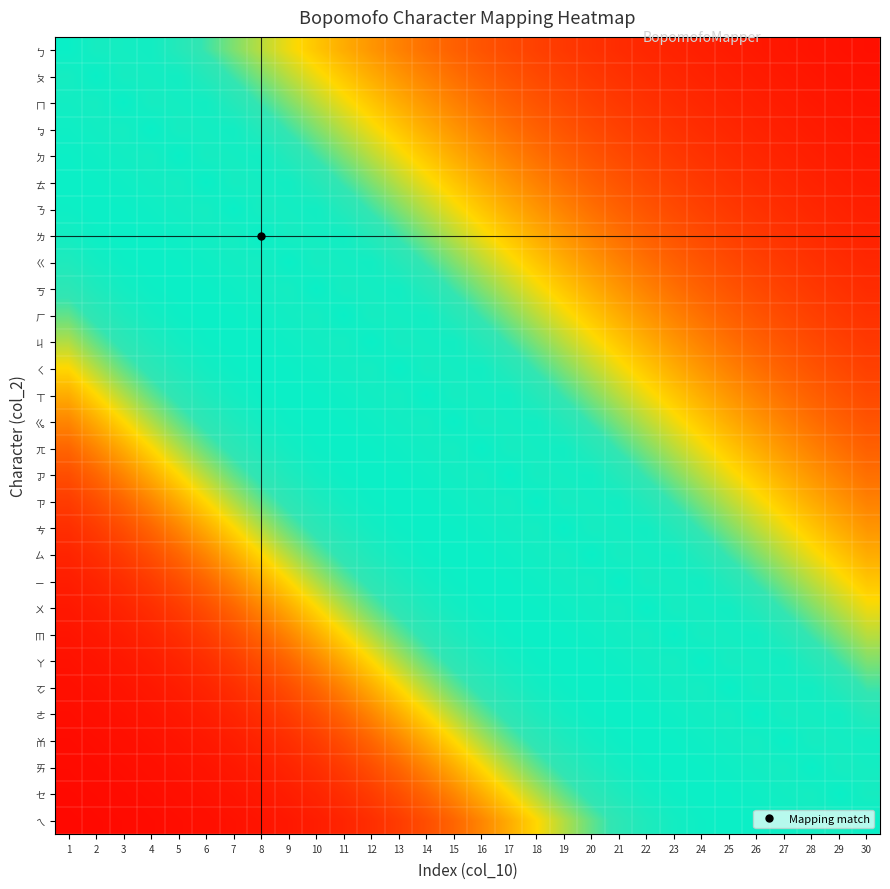

Reading left to right, list all the values displayed in this chart.

ㄅ: 1=0.9	2=0.9	3=0.9	4=0.9	5=0.8	6=0.7	7=0.7	8=0.6	9=0.5	10=0.5	11=0.4	12=0.4	13=0.3	14=0.3	15=0.2	16=0.2	17=0.2	18=0.2	19=0.1	20=0.1	21=0.1	22=0.1	23=0.1	24=0.1	25=0.1	26=0.1	27=0.1	28=0.0	29=0.0	30=0.0
ㄆ: 1=0.9	2=0.9	3=0.9	4=0.9	5=0.9	6=0.8	7=0.7	8=0.7	9=0.6	10=0.5	11=0.5	12=0.4	13=0.4	14=0.3	15=0.3	16=0.2	17=0.2	18=0.2	19=0.2	20=0.1	21=0.1	22=0.1	23=0.1	24=0.1	25=0.1	26=0.1	27=0.1	28=0.1	29=0.0	30=0.0
ㄇ: 1=0.9	2=0.9	3=0.9	4=0.9	5=0.9	6=0.9	7=0.8	8=0.7	9=0.7	10=0.6	11=0.5	12=0.5	13=0.4	14=0.4	15=0.3	16=0.3	17=0.2	18=0.2	19=0.2	20=0.2	21=0.1	22=0.1	23=0.1	24=0.1	25=0.1	26=0.1	27=0.1	28=0.1	29=0.1	30=0.0
ㆠ: 1=0.9	2=0.9	3=0.9	4=0.9	5=0.9	6=0.9	7=0.9	8=0.8	9=0.7	10=0.7	11=0.6	12=0.5	13=0.5	14=0.4	15=0.4	16=0.3	17=0.3	18=0.2	19=0.2	20=0.2	21=0.2	22=0.1	23=0.1	24=0.1	25=0.1	26=0.1	27=0.1	28=0.1	29=0.1	30=0.1
ㄉ: 1=0.9	2=0.9	3=0.9	4=0.9	5=0.9	6=0.9	7=0.9	8=0.9	9=0.8	10=0.7	11=0.7	12=0.6	13=0.5	14=0.5	15=0.4	16=0.4	17=0.3	18=0.3	19=0.2	20=0.2	21=0.2	22=0.2	23=0.1	24=0.1	25=0.1	26=0.1	27=0.1	28=0.1	29=0.1	30=0.1
ㄊ: 1=0.9	2=0.9	3=0.9	4=0.9	5=0.9	6=0.9	7=0.9	8=0.9	9=0.9	10=0.8	11=0.7	12=0.7	13=0.6	14=0.5	15=0.5	16=0.4	17=0.4	18=0.3	19=0.3	20=0.2	21=0.2	22=0.2	23=0.2	24=0.1	25=0.1	26=0.1	27=0.1	28=0.1	29=0.1	30=0.1
ㄋ: 1=0.9	2=0.9	3=0.9	4=0.9	5=0.9	6=0.9	7=0.9	8=0.9	9=0.9	10=0.9	11=0.8	12=0.7	13=0.7	14=0.6	15=0.5	16=0.5	17=0.4	18=0.4	19=0.3	20=0.3	21=0.2	22=0.2	23=0.2	24=0.2	25=0.1	26=0.1	27=0.1	28=0.1	29=0.1	30=0.1
ㄌ: 1=0.9	2=0.9	3=0.9	4=0.9	5=0.9	6=0.9	7=0.9	8=0.9	9=0.9	10=0.9	11=0.9	12=0.8	13=0.7	14=0.7	15=0.6	16=0.5	17=0.5	18=0.4	19=0.4	20=0.3	21=0.3	22=0.2	23=0.2	24=0.2	25=0.2	26=0.1	27=0.1	28=0.1	29=0.1	30=0.1
ㄍ: 1=0.9	2=0.9	3=0.9	4=0.9	5=0.9	6=0.9	7=0.9	8=0.9	9=0.9	10=0.9	11=0.9	12=0.9	13=0.8	14=0.7	15=0.7	16=0.6	17=0.5	18=0.5	19=0.4	20=0.4	21=0.3	22=0.3	23=0.2	24=0.2	25=0.2	26=0.2	27=0.1	28=0.1	29=0.1	30=0.1
ㄎ: 1=0.8	2=0.9	3=0.9	4=0.9	5=0.9	6=0.9	7=0.9	8=0.9	9=0.9	10=0.9	11=0.9	12=0.9	13=0.9	14=0.8	15=0.7	16=0.7	17=0.6	18=0.5	19=0.5	20=0.4	21=0.4	22=0.3	23=0.3	24=0.2	25=0.2	26=0.2	27=0.2	28=0.1	29=0.1	30=0.1
ㄏ: 1=0.7	2=0.8	3=0.9	4=0.9	5=0.9	6=0.9	7=0.9	8=0.9	9=0.9	10=0.9	11=0.9	12=0.9	13=0.9	14=0.9	15=0.8	16=0.7	17=0.7	18=0.6	19=0.5	20=0.5	21=0.4	22=0.4	23=0.3	24=0.3	25=0.2	26=0.2	27=0.2	28=0.2	29=0.1	30=0.1
ㄐ: 1=0.6	2=0.7	3=0.8	4=0.9	5=0.9	6=0.9	7=0.9	8=0.9	9=0.9	10=0.9	11=0.9	12=0.9	13=0.9	14=0.9	15=0.9	16=0.8	17=0.7	18=0.7	19=0.6	20=0.5	21=0.5	22=0.4	23=0.4	24=0.3	25=0.3	26=0.2	27=0.2	28=0.2	29=0.2	30=0.1
ㄑ: 1=0.5	2=0.6	3=0.7	4=0.8	5=0.9	6=0.9	7=0.9	8=0.9	9=0.9	10=0.9	11=0.9	12=0.9	13=0.9	14=0.9	15=0.9	16=0.9	17=0.8	18=0.7	19=0.7	20=0.6	21=0.5	22=0.5	23=0.4	24=0.4	25=0.3	26=0.3	27=0.2	28=0.2	29=0.2	30=0.2
ㄒ: 1=0.4	2=0.5	3=0.6	4=0.7	5=0.8	6=0.9	7=0.9	8=0.9	9=0.9	10=0.9	11=0.9	12=0.9	13=0.9	14=0.9	15=0.9	16=0.9	17=0.9	18=0.8	19=0.7	20=0.7	21=0.6	22=0.5	23=0.5	24=0.4	25=0.4	26=0.3	27=0.3	28=0.2	29=0.2	30=0.2
ㆣ: 1=0.3	2=0.4	3=0.5	4=0.6	5=0.7	6=0.8	7=0.9	8=0.9	9=0.9	10=0.9	11=0.9	12=0.9	13=0.9	14=0.9	15=0.9	16=0.9	17=0.9	18=0.9	19=0.8	20=0.7	21=0.7	22=0.6	23=0.5	24=0.5	25=0.4	26=0.4	27=0.3	28=0.3	29=0.2	30=0.2
ㄫ: 1=0.2	2=0.3	3=0.4	4=0.5	5=0.6	6=0.7	7=0.8	8=0.9	9=0.9	10=0.9	11=0.9	12=0.9	13=0.9	14=0.9	15=0.9	16=0.9	17=0.9	18=0.9	19=0.9	20=0.8	21=0.7	22=0.7	23=0.6	24=0.5	25=0.5	26=0.4	27=0.4	28=0.3	29=0.3	30=0.2
ㆡ: 1=0.2	2=0.2	3=0.3	4=0.4	5=0.5	6=0.6	7=0.7	8=0.8	9=0.9	10=0.9	11=0.9	12=0.9	13=0.9	14=0.9	15=0.9	16=0.9	17=0.9	18=0.9	19=0.9	20=0.9	21=0.8	22=0.7	23=0.7	24=0.6	25=0.5	26=0.5	27=0.4	28=0.4	29=0.3	30=0.3
ㄗ: 1=0.1	2=0.2	3=0.2	4=0.3	5=0.4	6=0.5	7=0.6	8=0.7	9=0.8	10=0.9	11=0.9	12=0.9	13=0.9	14=0.9	15=0.9	16=0.9	17=0.9	18=0.9	19=0.9	20=0.9	21=0.9	22=0.8	23=0.7	24=0.7	25=0.6	26=0.5	27=0.5	28=0.4	29=0.4	30=0.3
ㄘ: 1=0.1	2=0.1	3=0.2	4=0.2	5=0.3	6=0.4	7=0.5	8=0.6	9=0.7	10=0.8	11=0.9	12=0.9	13=0.9	14=0.9	15=0.9	16=0.9	17=0.9	18=0.9	19=0.9	20=0.9	21=0.9	22=0.9	23=0.8	24=0.7	25=0.7	26=0.6	27=0.5	28=0.5	29=0.4	30=0.4
ㄙ: 1=0.1	2=0.1	3=0.1	4=0.2	5=0.2	6=0.3	7=0.4	8=0.5	9=0.6	10=0.7	11=0.8	12=0.9	13=0.9	14=0.9	15=0.9	16=0.9	17=0.9	18=0.9	19=0.9	20=0.9	21=0.9	22=0.9	23=0.9	24=0.8	25=0.7	26=0.7	27=0.6	28=0.5	29=0.5	30=0.4
ㄧ: 1=0.1	2=0.1	3=0.1	4=0.1	5=0.2	6=0.2	7=0.3	8=0.4	9=0.5	10=0.6	11=0.7	12=0.8	13=0.9	14=0.9	15=0.9	16=0.9	17=0.9	18=0.9	19=0.9	20=0.9	21=0.9	22=0.9	23=0.9	24=0.9	25=0.8	26=0.7	27=0.7	28=0.6	29=0.5	30=0.5
ㄨ: 1=0.1	2=0.1	3=0.1	4=0.1	5=0.1	6=0.2	7=0.2	8=0.3	9=0.4	10=0.5	11=0.6	12=0.7	13=0.8	14=0.9	15=0.9	16=0.9	17=0.9	18=0.9	19=0.9	20=0.9	21=0.9	22=0.9	23=0.9	24=0.9	25=0.9	26=0.8	27=0.7	28=0.7	29=0.6	30=0.5
ㆬ: 1=0.1	2=0.1	3=0.1	4=0.1	5=0.1	6=0.1	7=0.2	8=0.2	9=0.3	10=0.4	11=0.5	12=0.6	13=0.7	14=0.8	15=0.9	16=0.9	17=0.9	18=0.9	19=0.9	20=0.9	21=0.9	22=0.9	23=0.9	24=0.9	25=0.9	26=0.9	27=0.8	28=0.7	29=0.7	30=0.6
ㄚ: 1=0.0	2=0.1	3=0.1	4=0.1	5=0.1	6=0.1	7=0.1	8=0.2	9=0.2	10=0.3	11=0.4	12=0.5	13=0.6	14=0.7	15=0.8	16=0.9	17=0.9	18=0.9	19=0.9	20=0.9	21=0.9	22=0.9	23=0.9	24=0.9	25=0.9	26=0.9	27=0.9	28=0.8	29=0.7	30=0.7
ㆦ: 1=0.0	2=0.0	3=0.1	4=0.1	5=0.1	6=0.1	7=0.1	8=0.1	9=0.2	10=0.2	11=0.3	12=0.4	13=0.5	14=0.6	15=0.7	16=0.8	17=0.9	18=0.9	19=0.9	20=0.9	21=0.9	22=0.9	23=0.9	24=0.9	25=0.9	26=0.9	27=0.9	28=0.9	29=0.8	30=0.7
ㄜ: 1=0.0	2=0.0	3=0.0	4=0.1	5=0.1	6=0.1	7=0.1	8=0.1	9=0.1	10=0.2	11=0.2	12=0.3	13=0.4	14=0.5	15=0.6	16=0.7	17=0.8	18=0.9	19=0.9	20=0.9	21=0.9	22=0.9	23=0.9	24=0.9	25=0.9	26=0.9	27=0.9	28=0.9	29=0.9	30=0.8
ㆰ: 1=0.0	2=0.0	3=0.0	4=0.0	5=0.1	6=0.1	7=0.1	8=0.1	9=0.1	10=0.1	11=0.2	12=0.2	13=0.3	14=0.4	15=0.5	16=0.6	17=0.7	18=0.8	19=0.9	20=0.9	21=0.9	22=0.9	23=0.9	24=0.9	25=0.9	26=0.9	27=0.9	28=0.9	29=0.9	30=0.9
ㄞ: 1=0.0	2=0.0	3=0.0	4=0.0	5=0.0	6=0.1	7=0.1	8=0.1	9=0.1	10=0.1	11=0.1	12=0.2	13=0.2	14=0.3	15=0.4	16=0.5	17=0.6	18=0.7	19=0.8	20=0.9	21=0.9	22=0.9	23=0.9	24=0.9	25=0.9	26=0.9	27=0.9	28=0.9	29=0.9	30=0.9
ㆤ: 1=0.0	2=0.0	3=0.0	4=0.0	5=0.0	6=0.0	7=0.1	8=0.1	9=0.1	10=0.1	11=0.1	12=0.1	13=0.2	14=0.2	15=0.3	16=0.4	17=0.5	18=0.6	19=0.7	20=0.8	21=0.9	22=0.9	23=0.9	24=0.9	25=0.9	26=0.9	27=0.9	28=0.9	29=0.9	30=0.9
ㄟ: 1=0.0	2=0.0	3=0.0	4=0.0	5=0.0	6=0.0	7=0.0	8=0.1	9=0.1	10=0.1	11=0.1	12=0.1	13=0.1	14=0.2	15=0.2	16=0.3	17=0.4	18=0.5	19=0.6	20=0.7	21=0.8	22=0.9	23=0.9	24=0.9	25=0.9	26=0.9	27=0.9	28=0.9	29=0.9	30=0.9